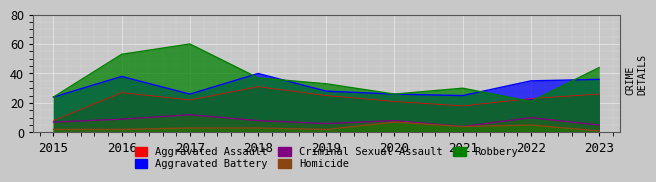

Is it true that Criminal Sexual Assault equals 7 at 2017?

False